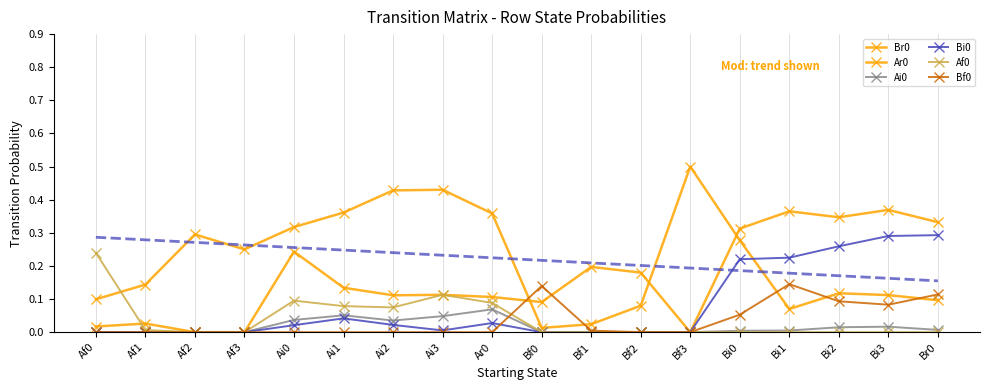

What is the difference between the highest and lowest values at Bf2?

0.2